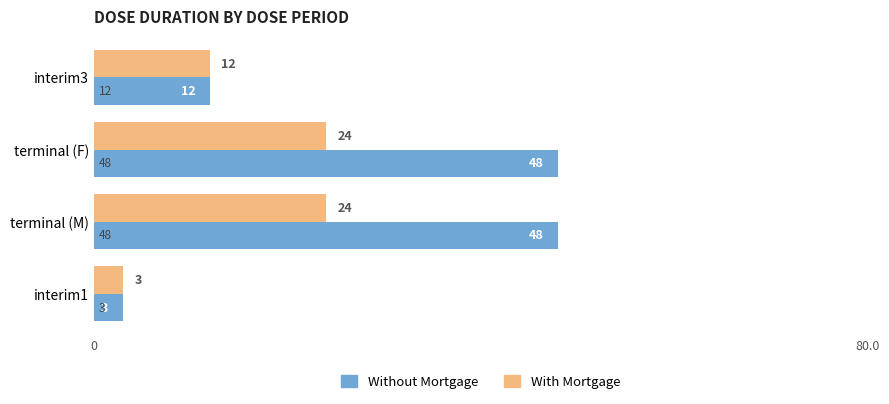

What is the average value of the With Mortgage series?

16